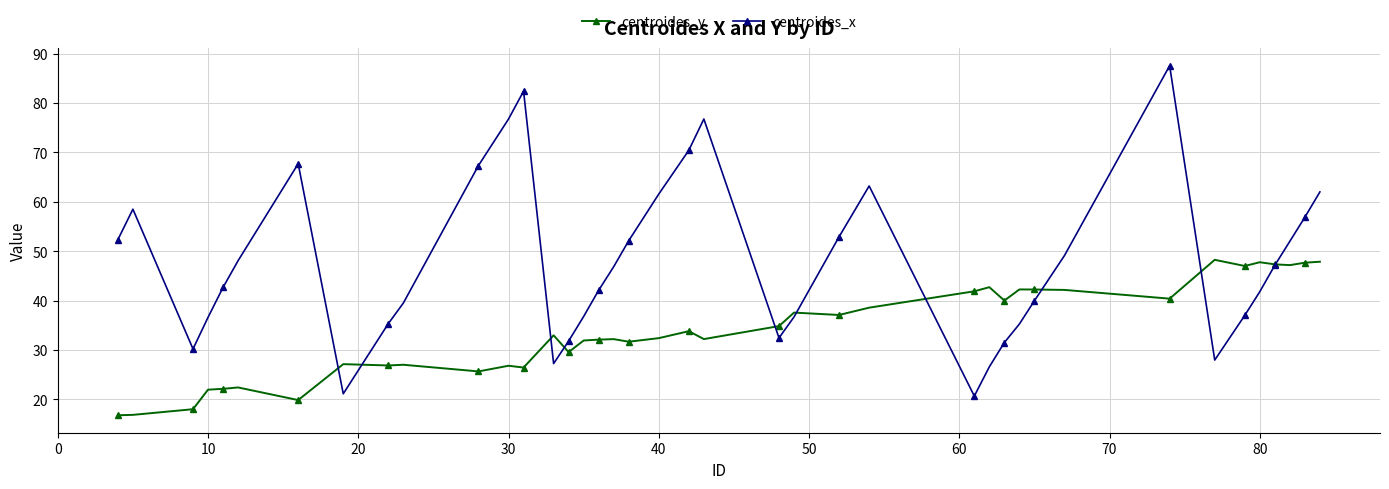

Which series has the widest spread of values?

centroides_x